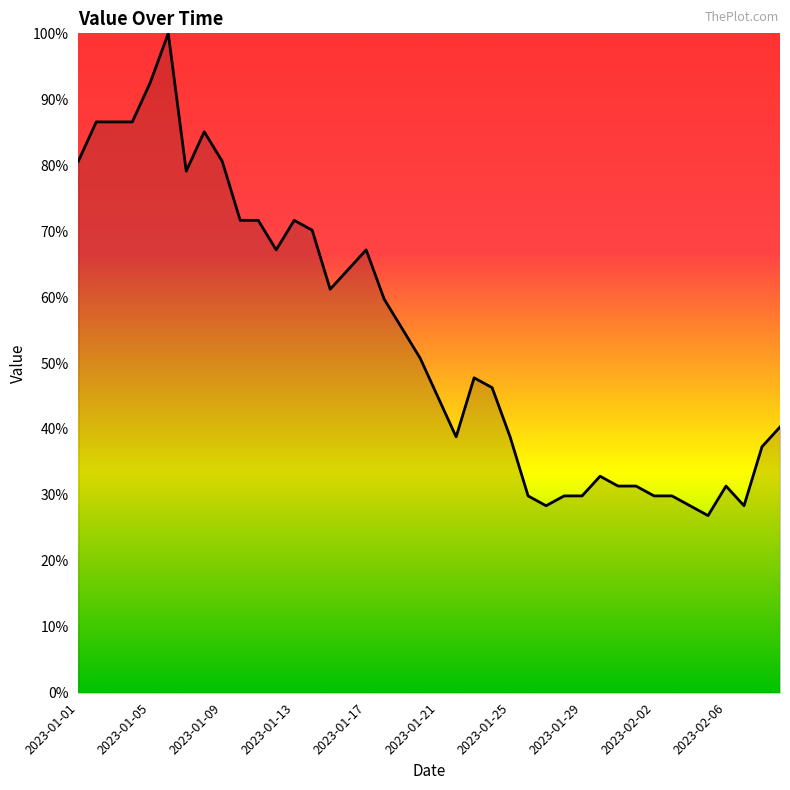

What is the minimum value shown in the chart?

26.9